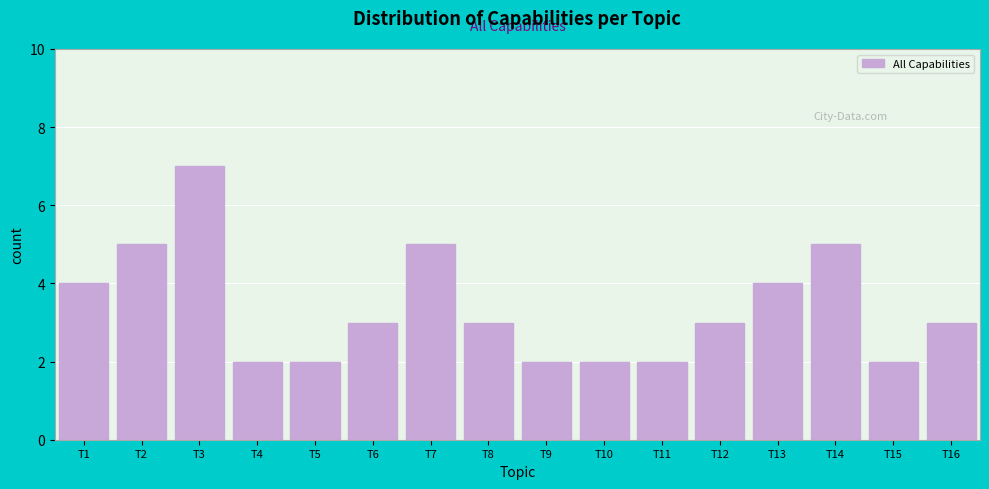

Reading left to right, transcribe all the data shown in this chart.

T1=4	T2=5	T3=7	T4=2	T5=2	T6=3	T7=5	T8=3	T9=2	T10=2	T11=2	T12=3	T13=4	T14=5	T15=2	T16=3